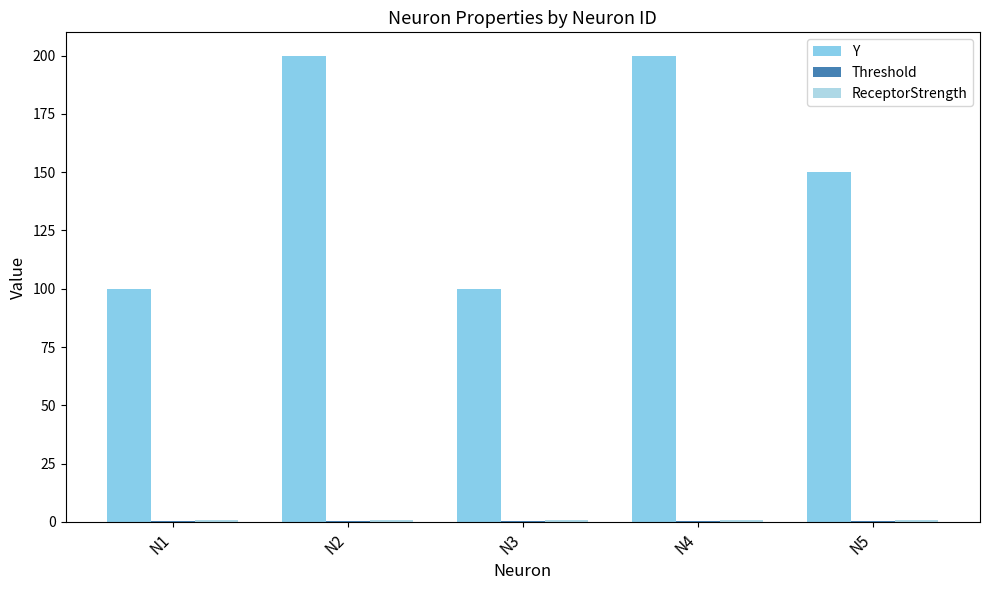

Is the value of Y at N5 greater than the value of Threshold at N3?

Yes